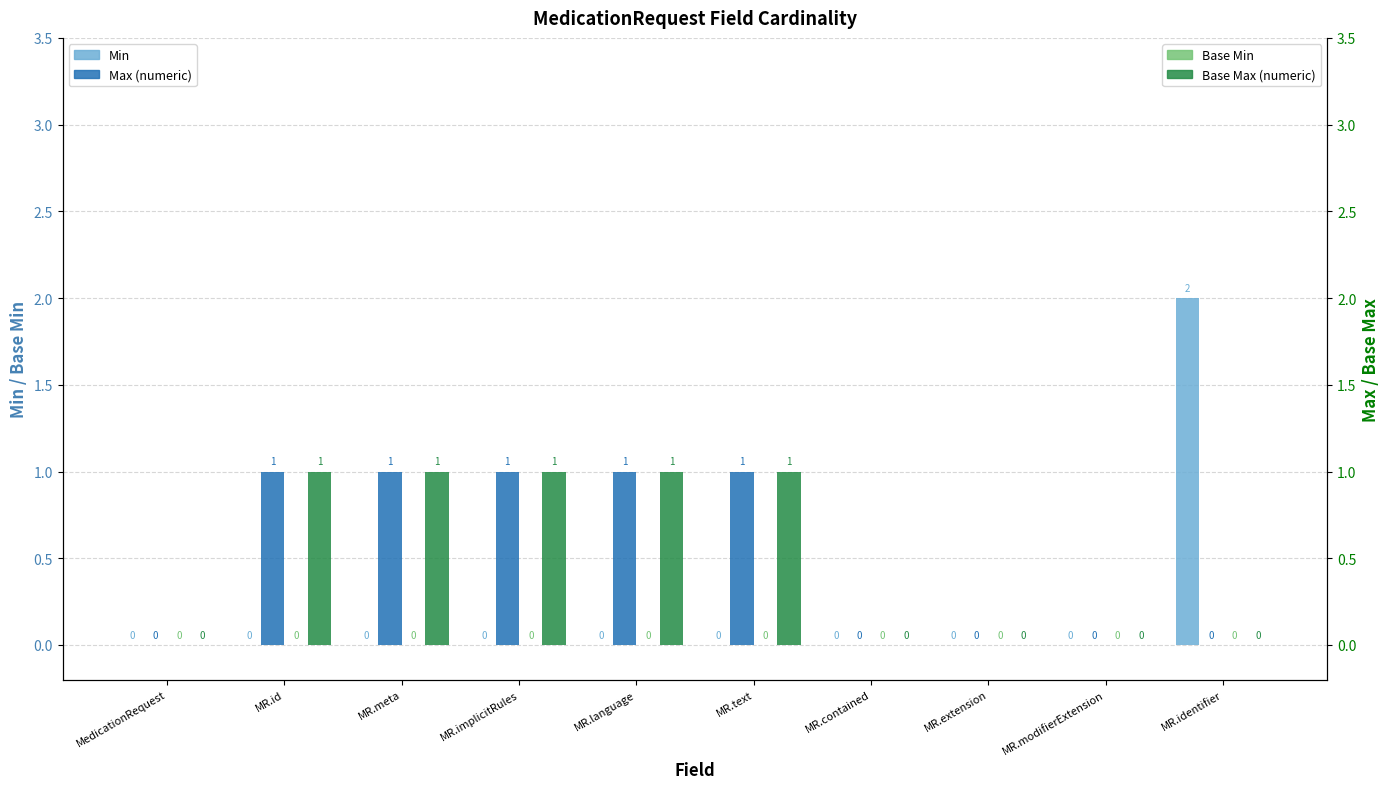

What are all the series names shown in the legend?

Min, Max (numeric), Base Min, Base Max (numeric)